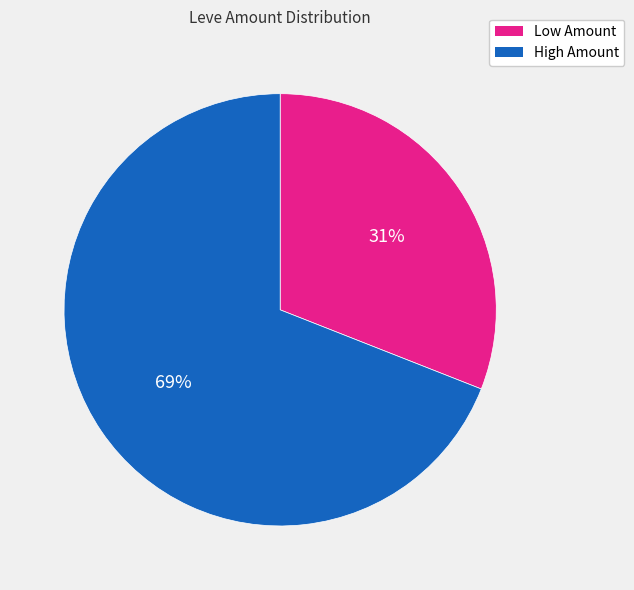

To the nearest percent, what is the difference between the largest and smallest slice percentages?

38%